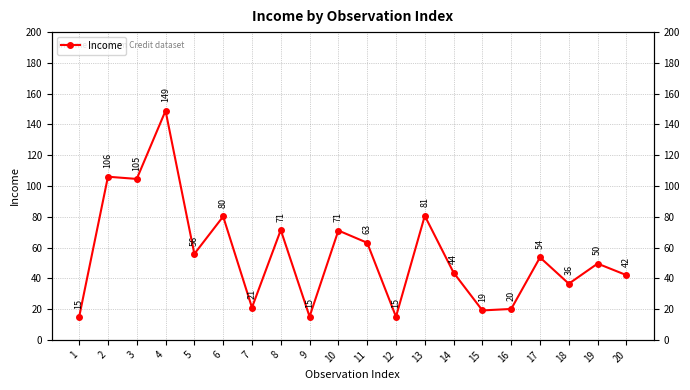

Approximately how many times larger is the value at 9 compared to 1?

1.0